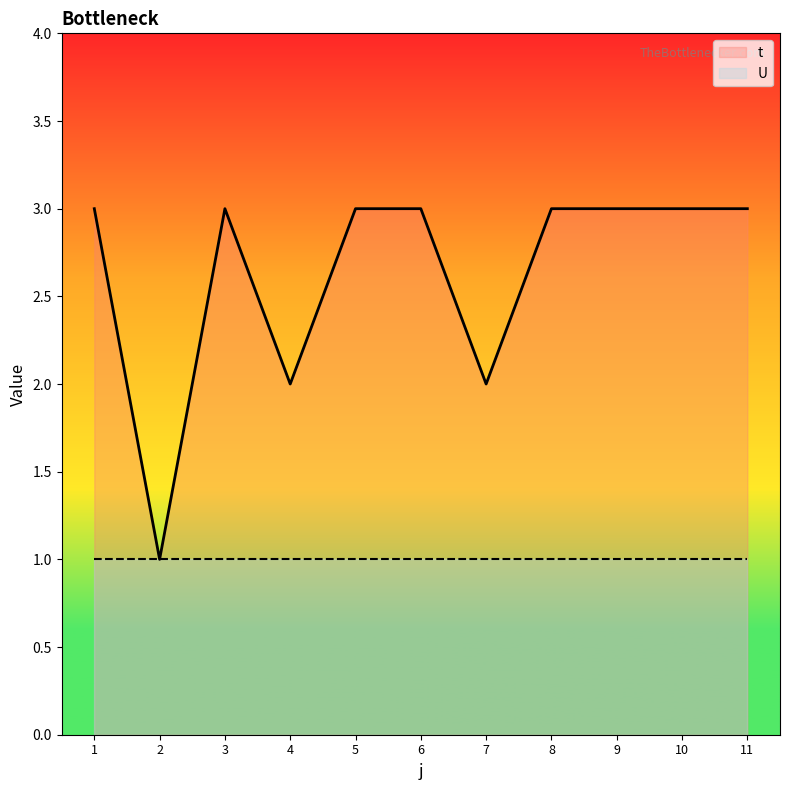

Between 6 and 11, which is larger?

6